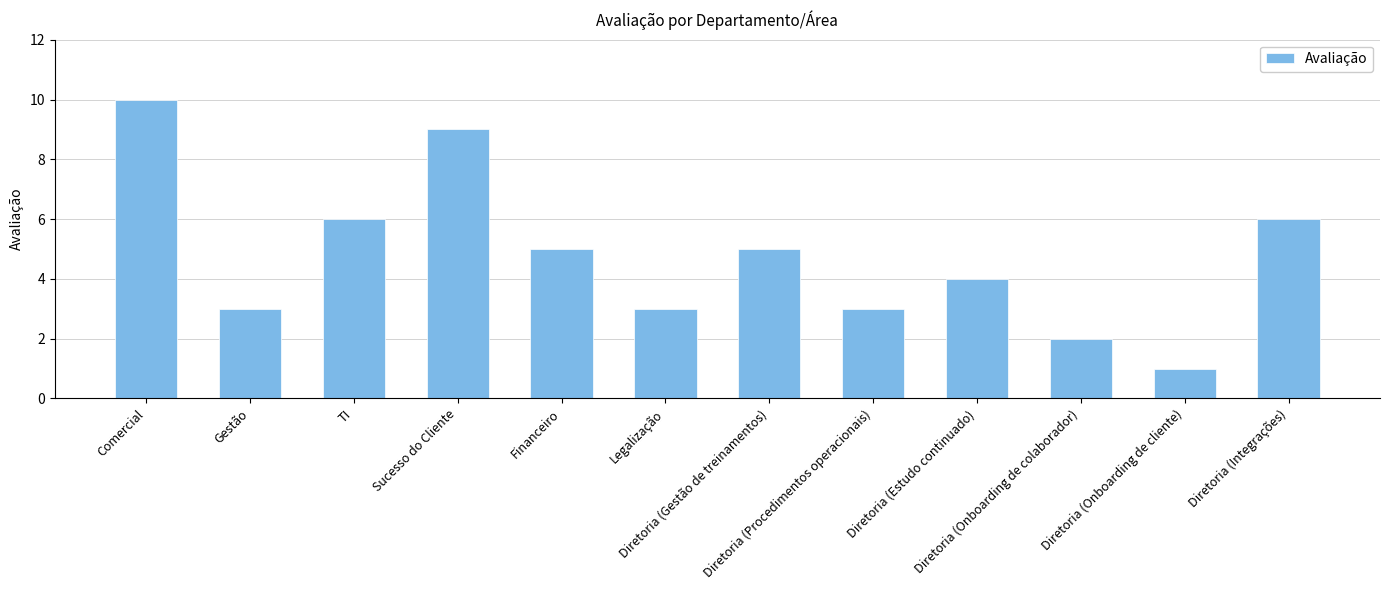

The chart shows a value of 5 at Financeiro. True or false?

True